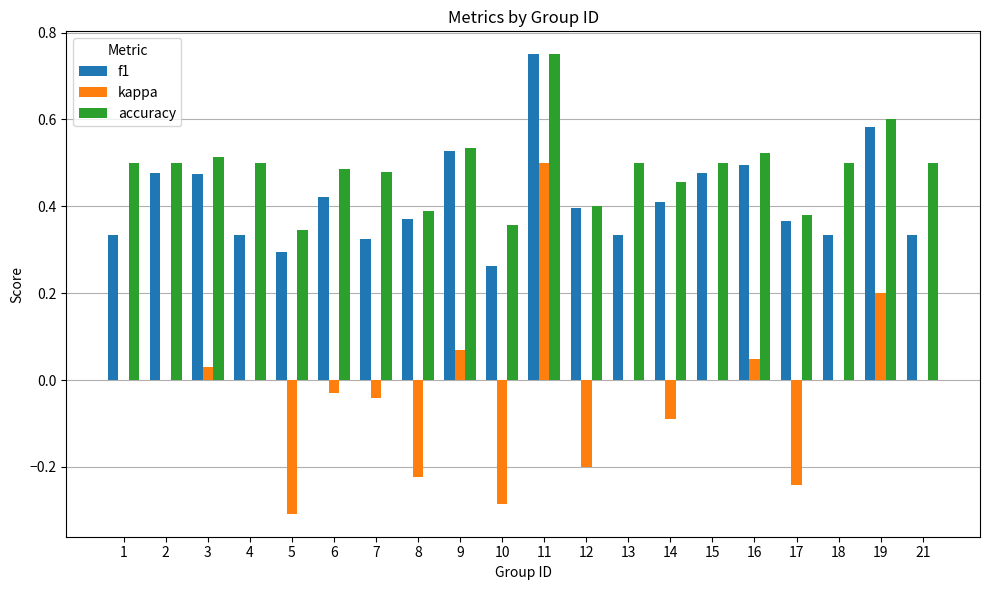

What is the sum of all kappa values?

-0.6